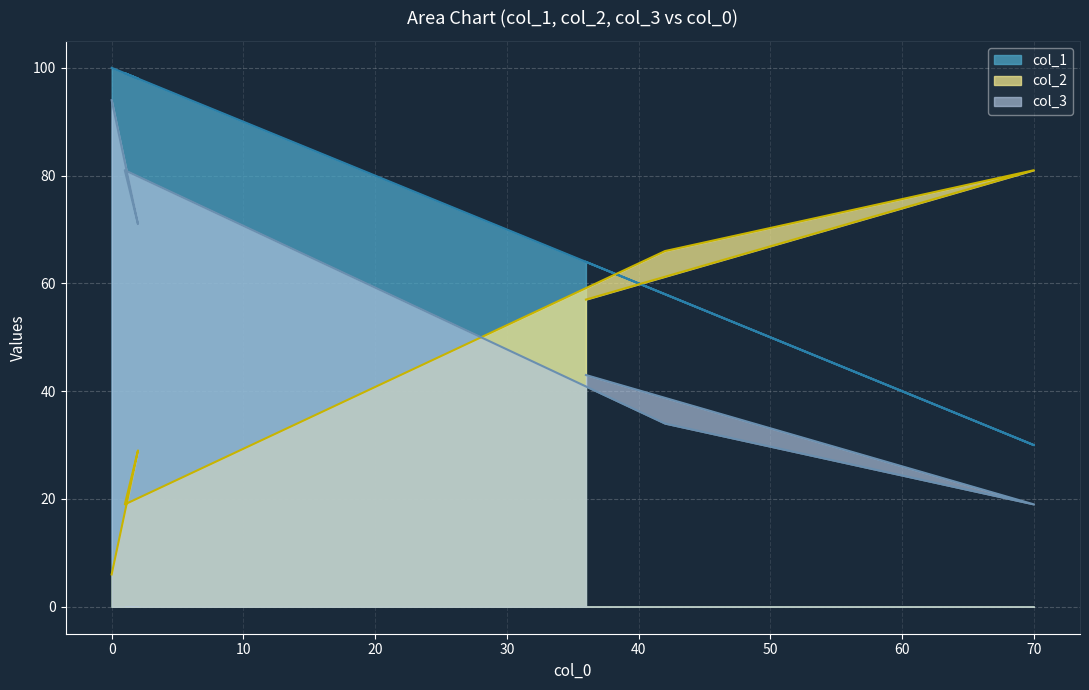

Which series has the widest spread of values?

col_2